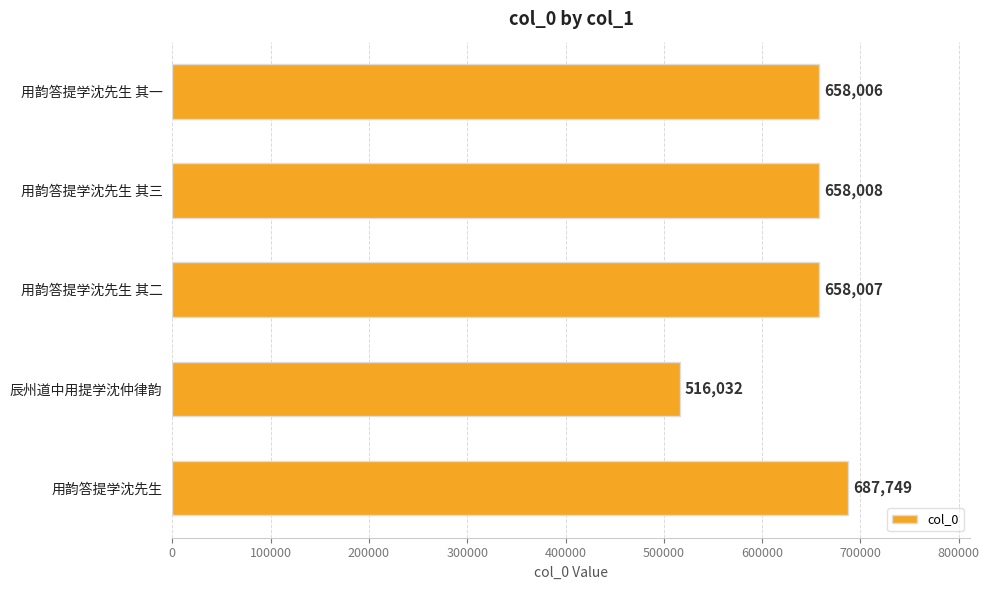

The chart shows a value of 928437 at 用韵答提学沈先生 其三. True or false?

False